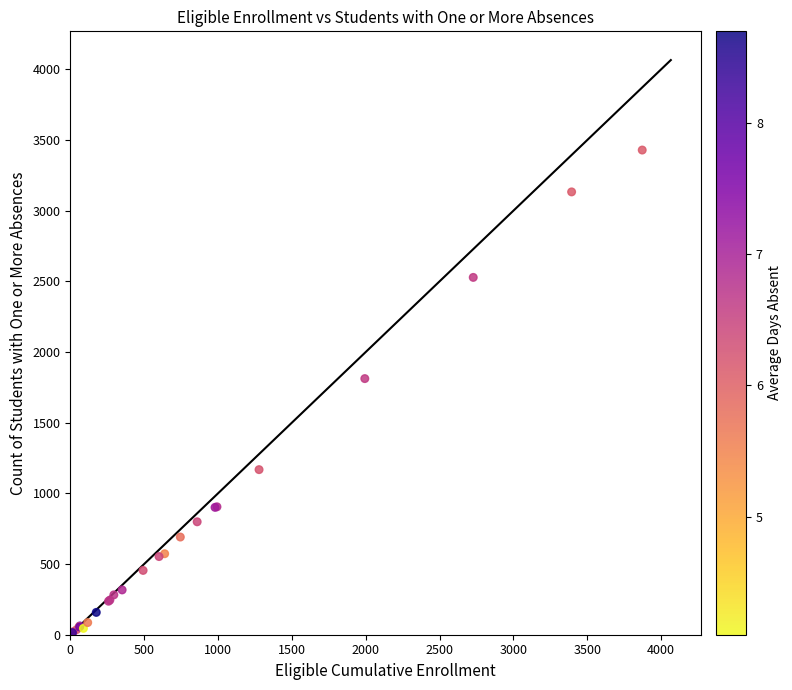

What Y value in the scatter plot is closest to 1722?

1812